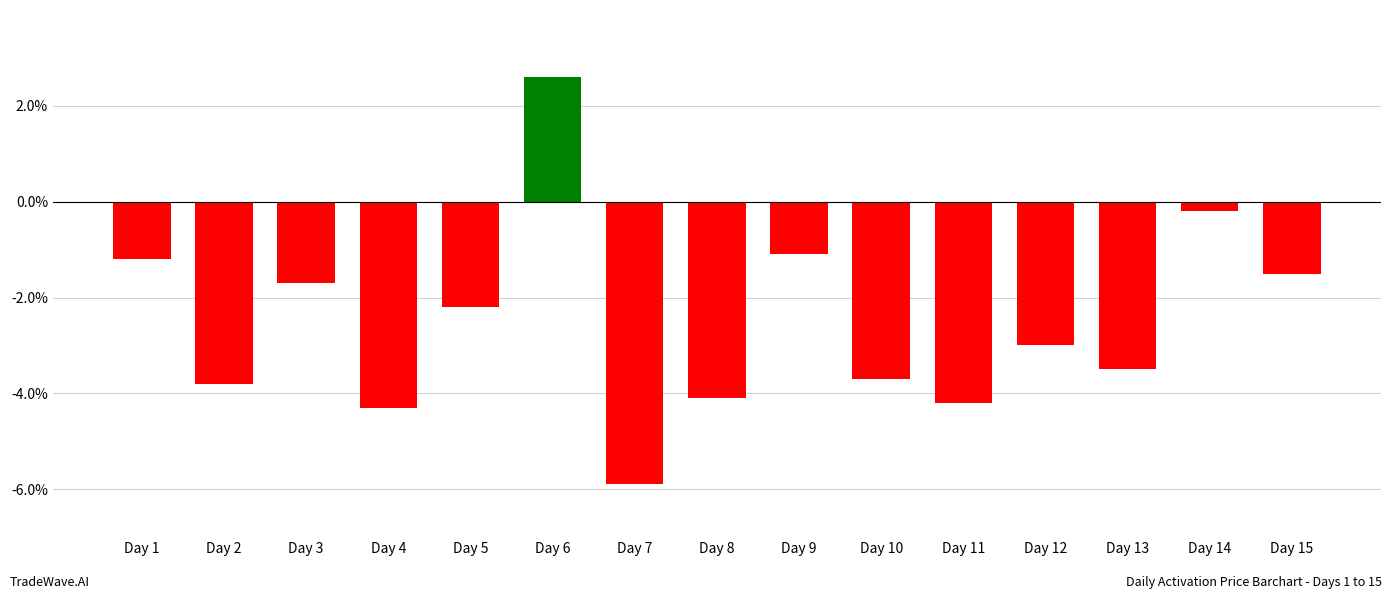

Which label corresponds to the largest value in the chart?

Day 6